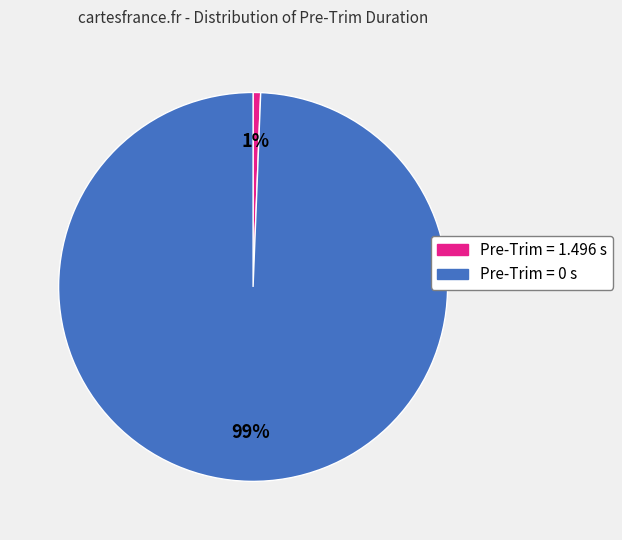

Is there a majority slice in this chart?

Yes